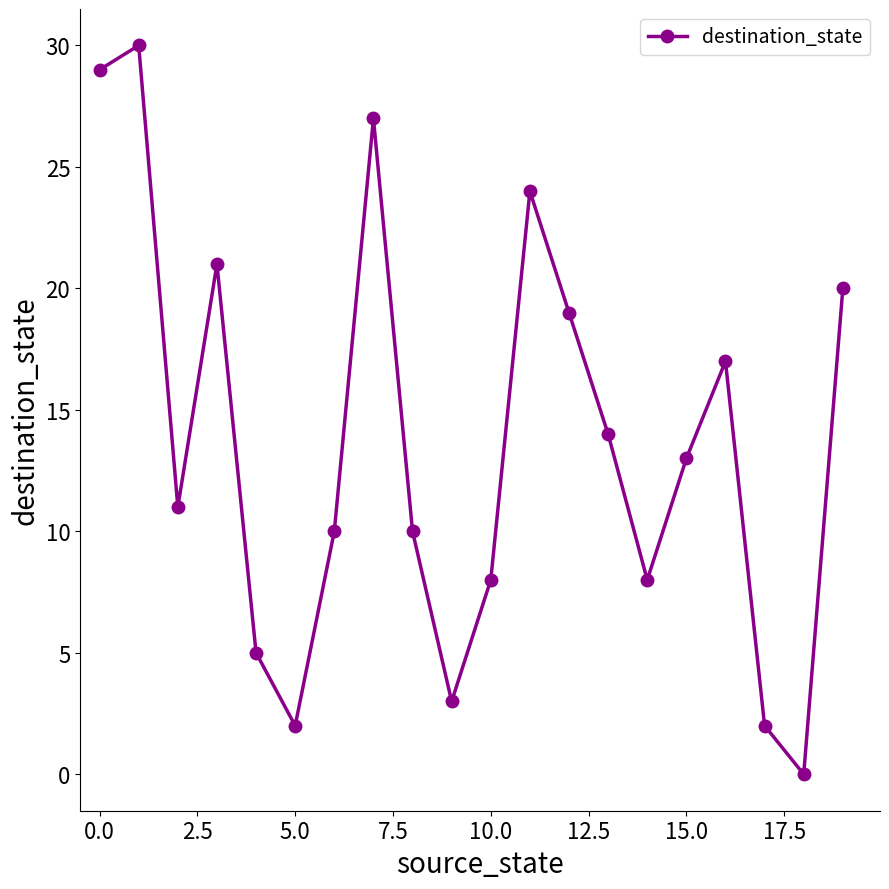

How many points are lower than both their immediate neighbors (excluding endpoints)?

5